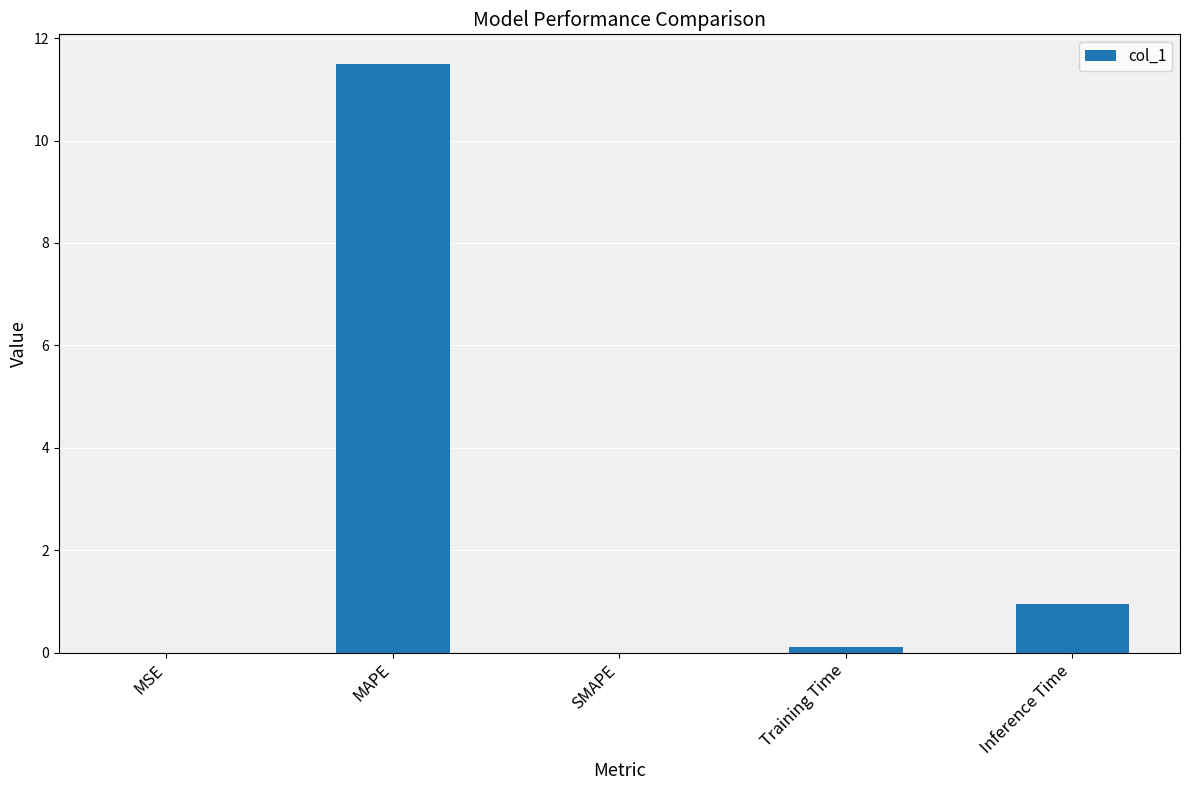

Between Training Time and Inference Time, which is larger?

Inference Time